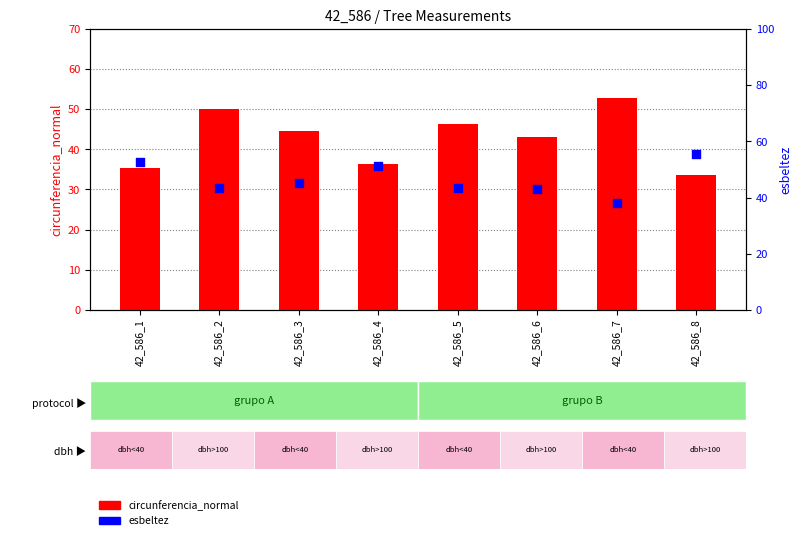

Which series reaches the maximum Y coordinate?

esbeltez